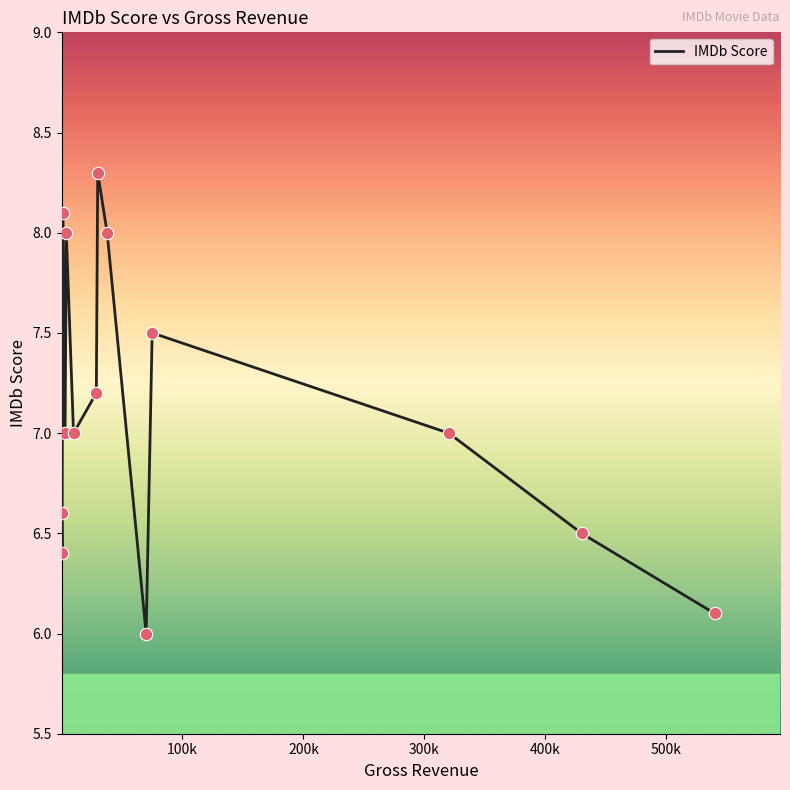

What is the maximum value shown in the chart?

8.3